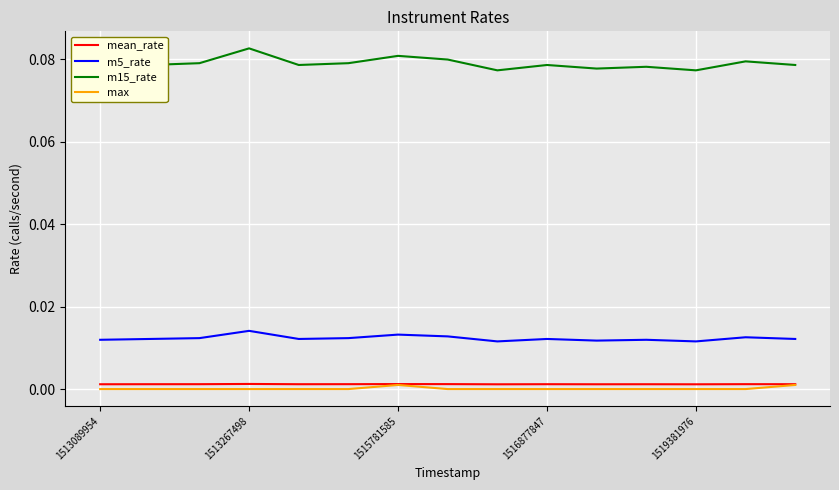

True or false: m15_rate and max intersect in this chart.

False